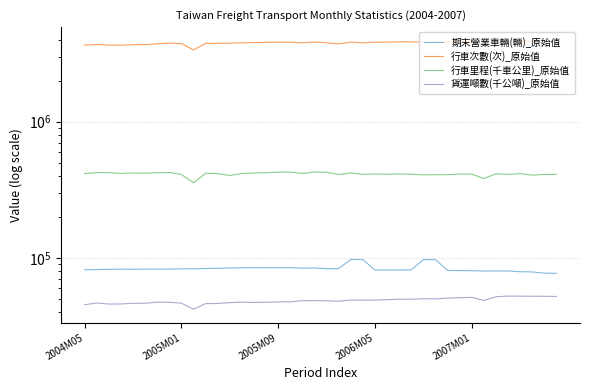

What is the difference between the second highest and second lowest values in the 行車里程(千車公里)_原始值 series?

44211